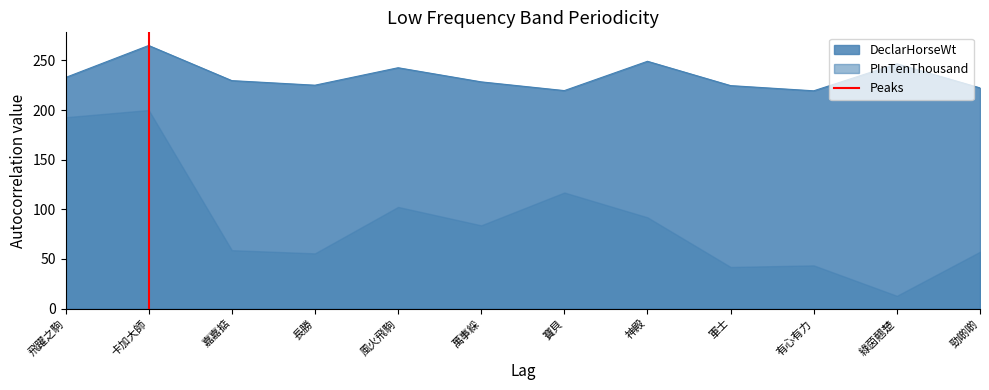

What is the lowest value of the DeclarHorseWt series?

219.4